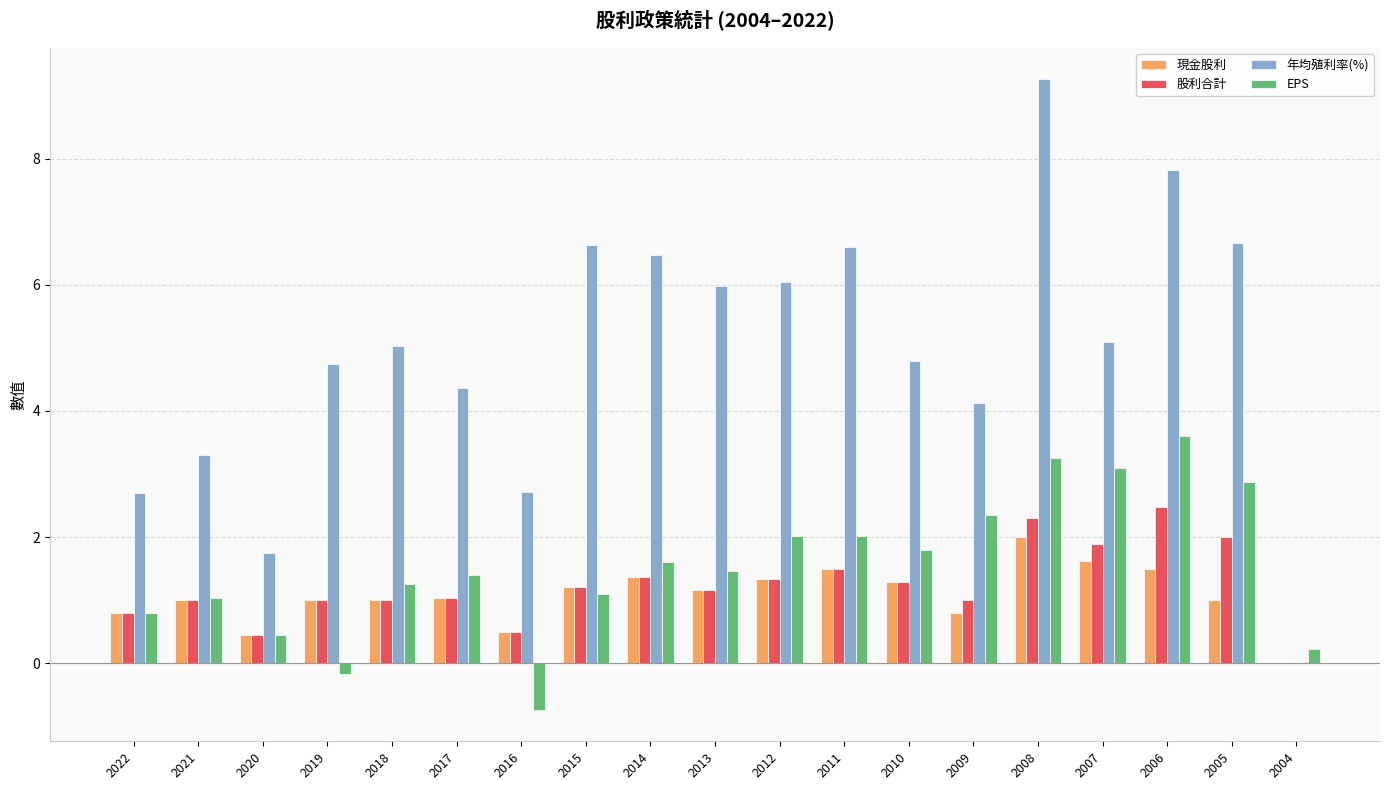

Are the bars grouped side by side (vs. stacked)?

Yes